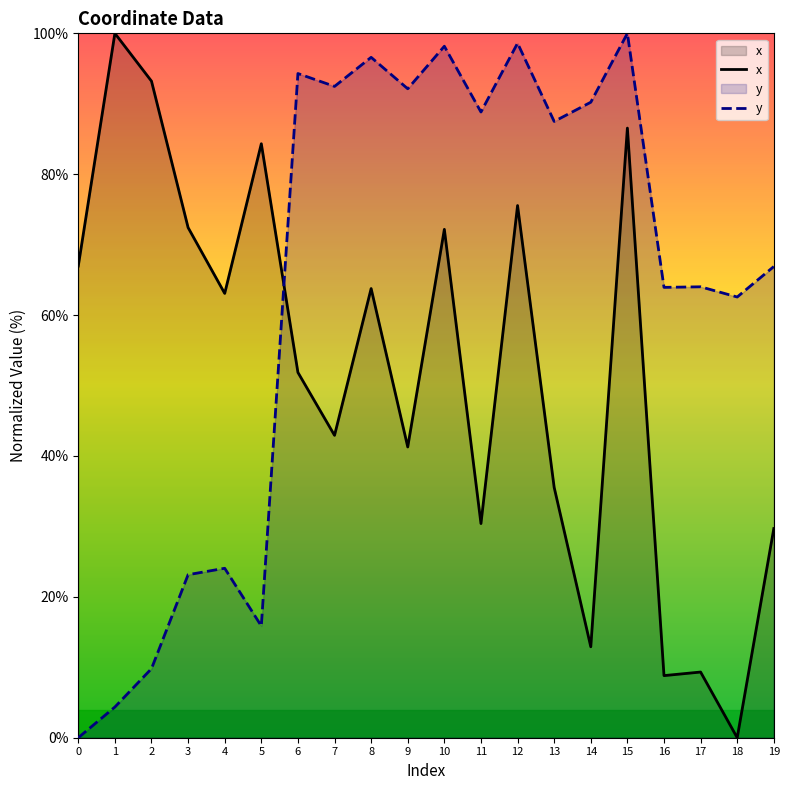

How many lines are shown in the chart?

2